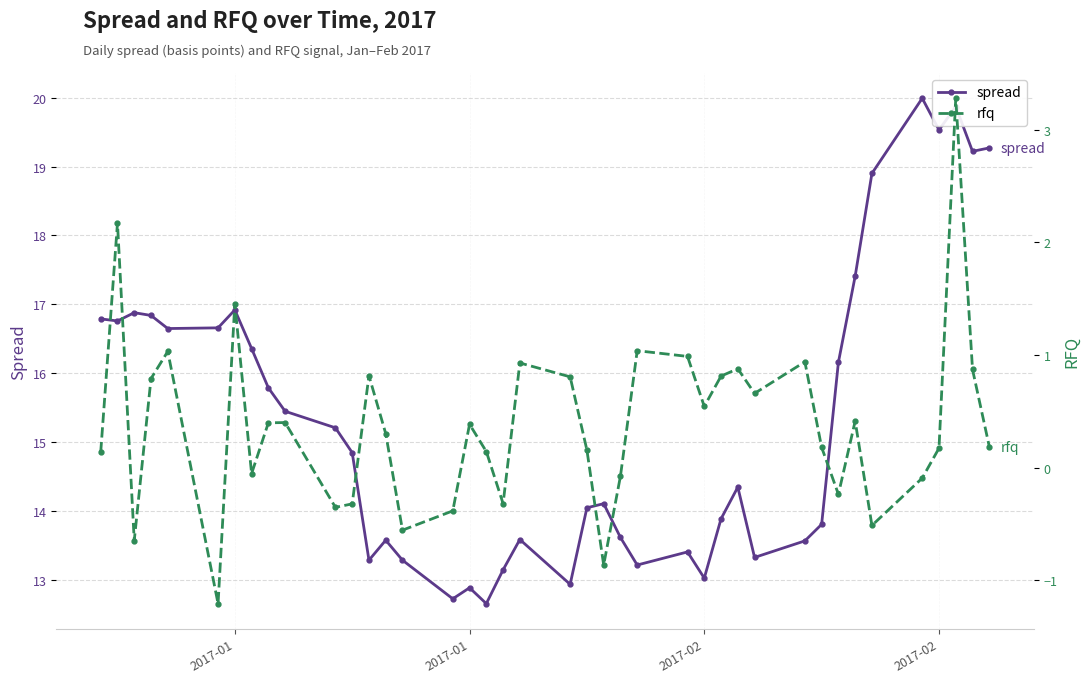

What is the maximum value for rfq?

3.3